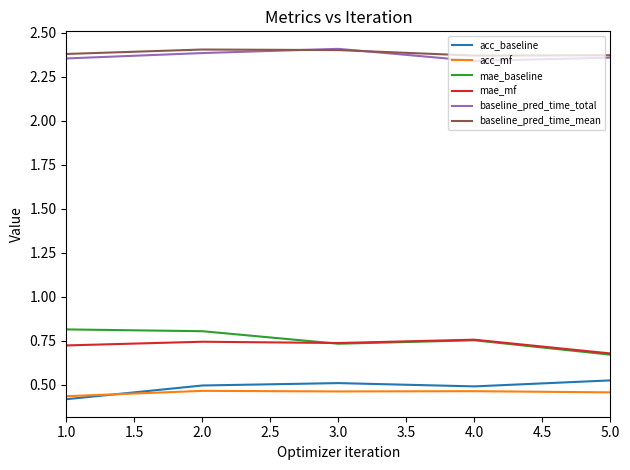

How many series are shown in this chart?

6